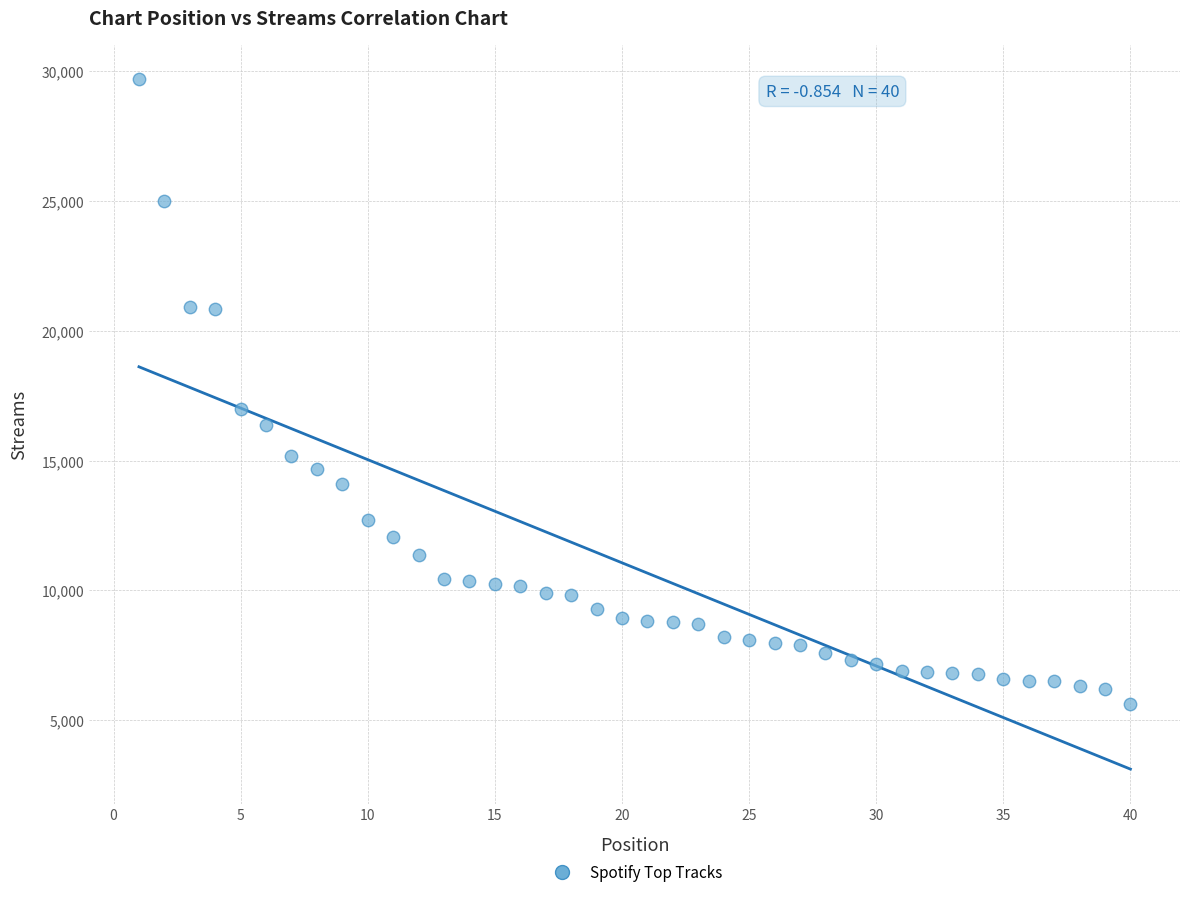

What is the range of X values (max minus min)?

39